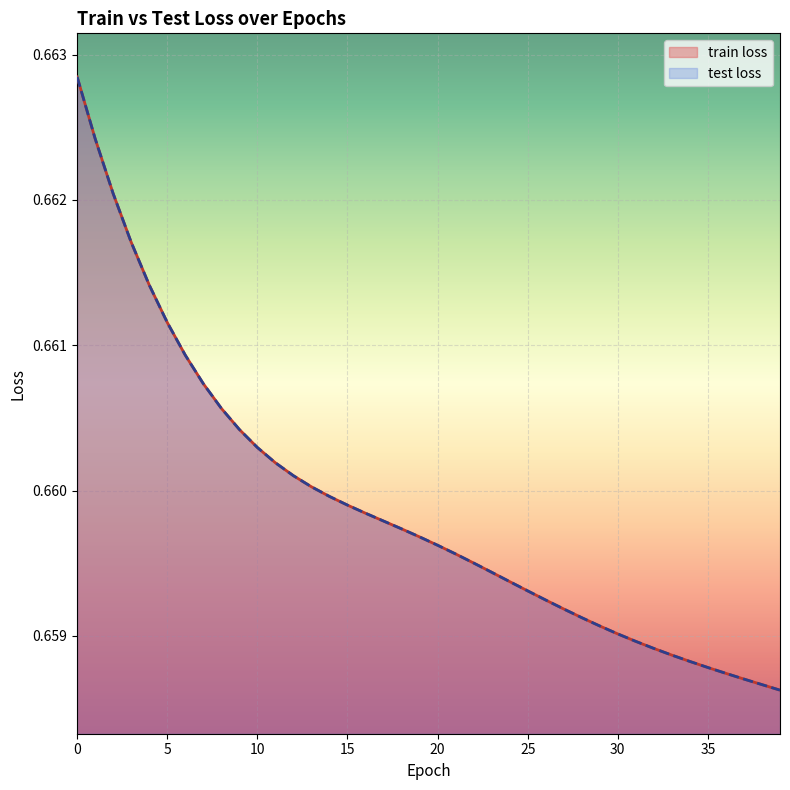

True or false: train loss and test loss intersect in this chart.

False